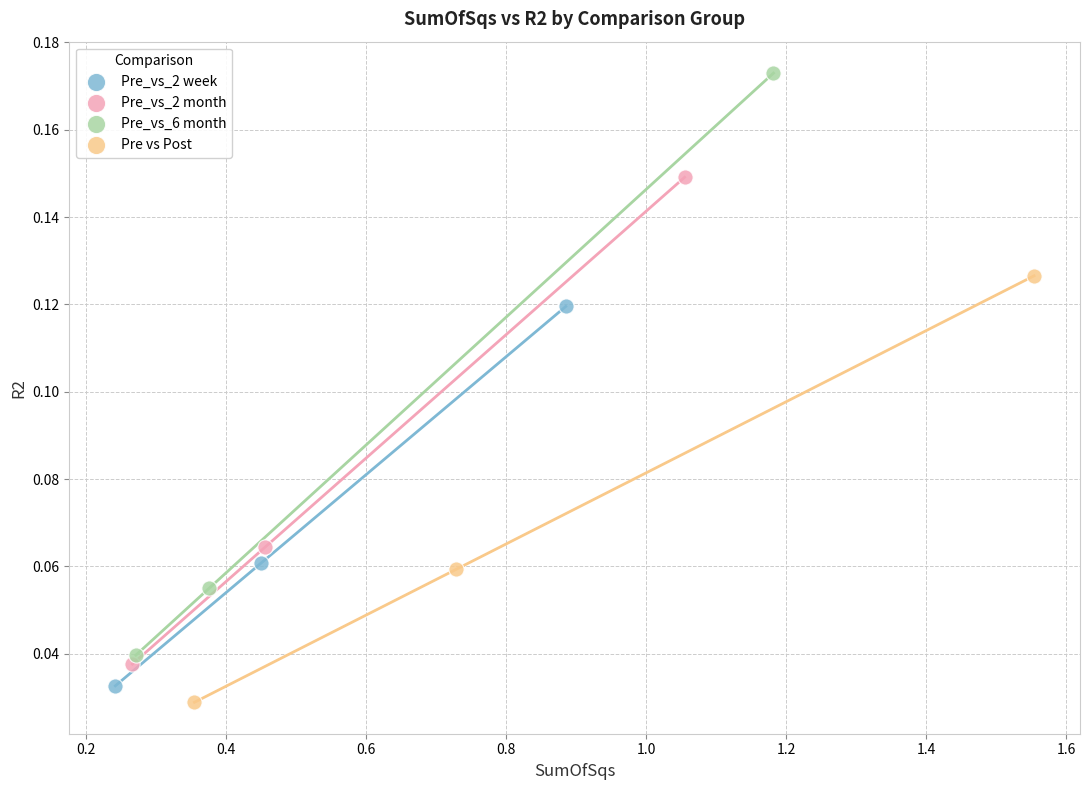

Which series reaches the maximum Y coordinate?

Pre_vs_6 month